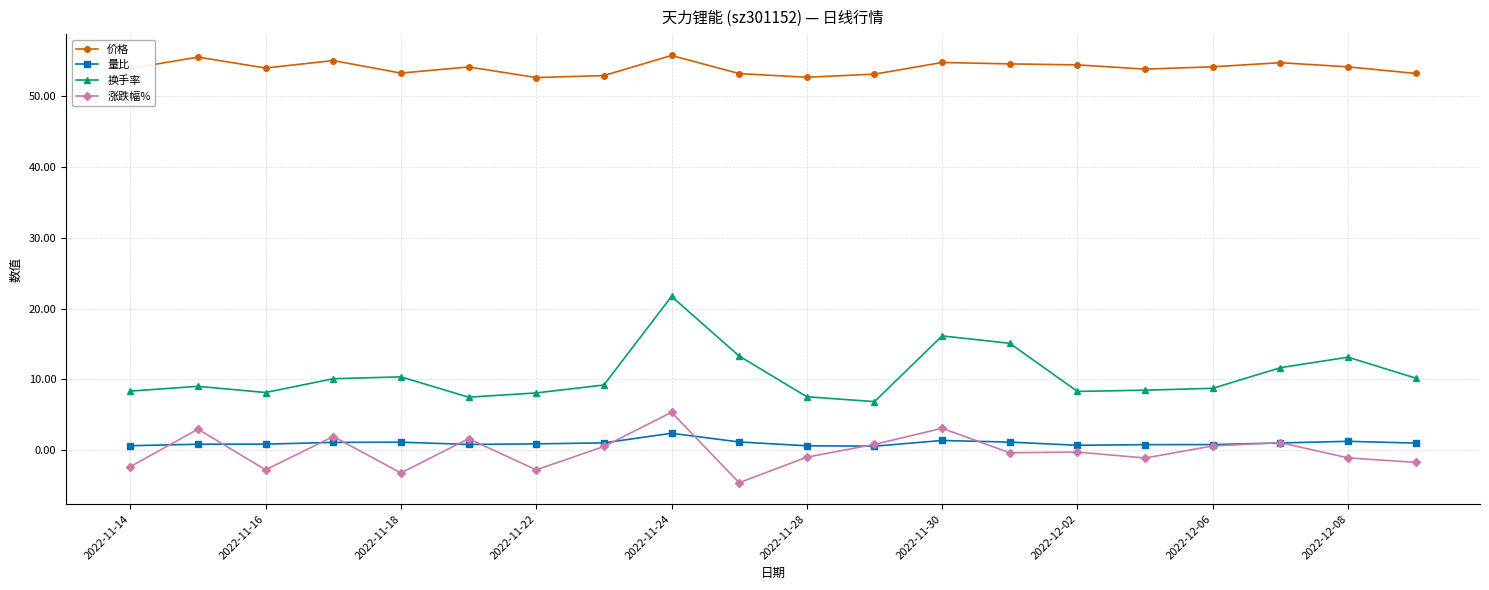

True or false: 价格 has more than 2 interior local peaks.

True